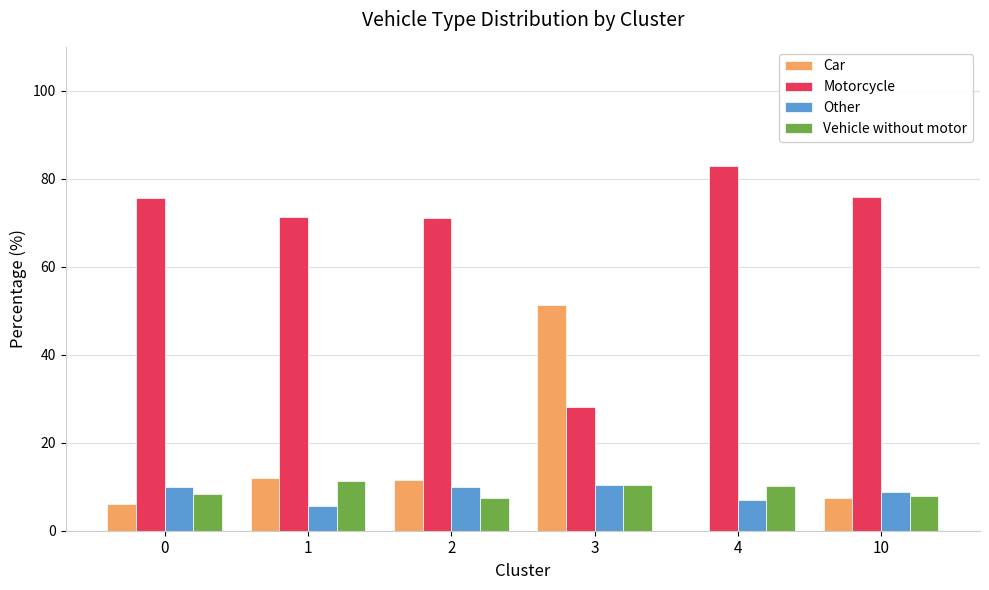

True or false: Car has a value of 10.7 at 0.

False